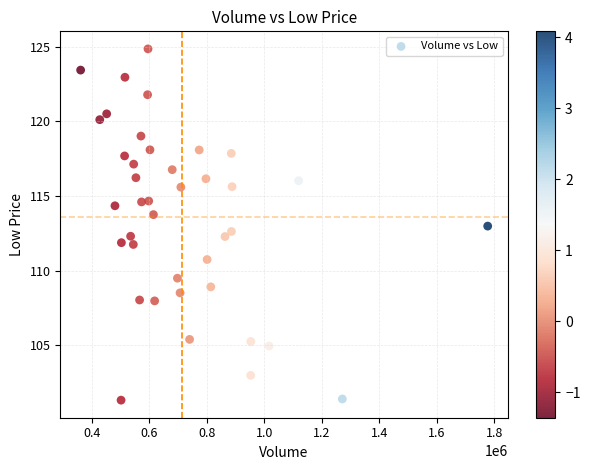

What is the range of X values (max minus min)?

1414800.0